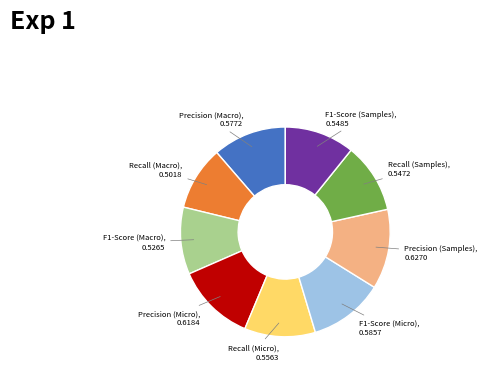

Count the number of slices in the pie.

9